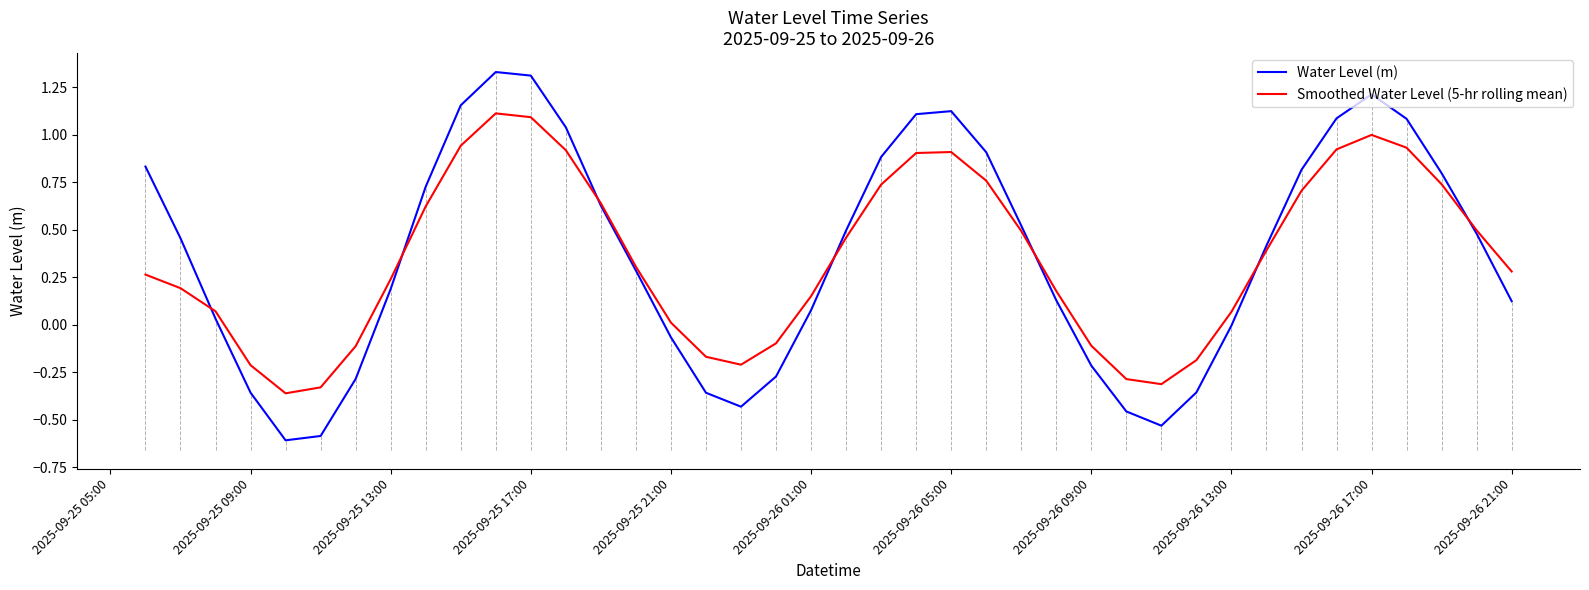

What is the smallest value displayed?

-0.6